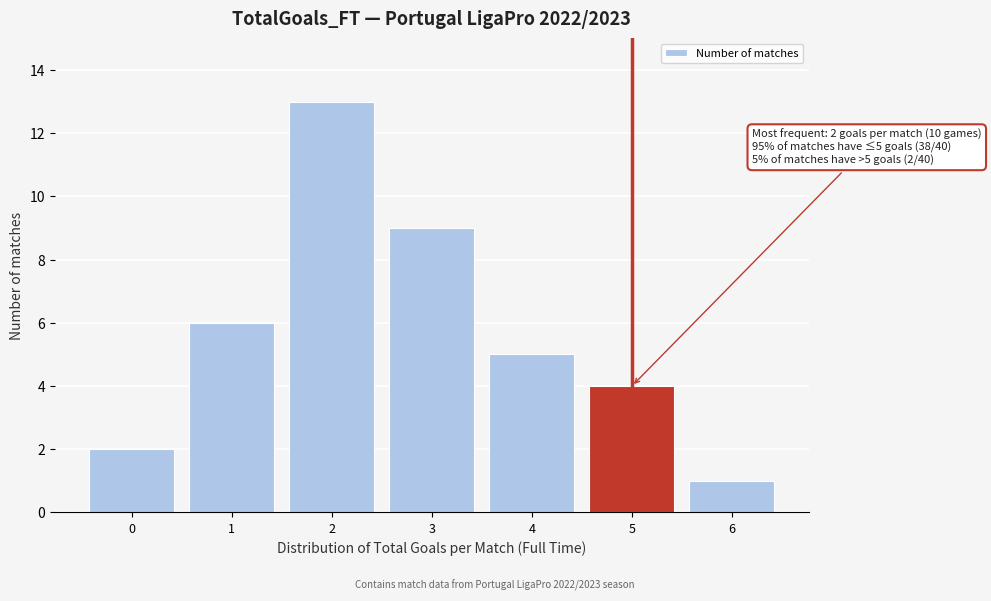

Over which range of the x-axis is the bar tallest?

1.5 to 2.5